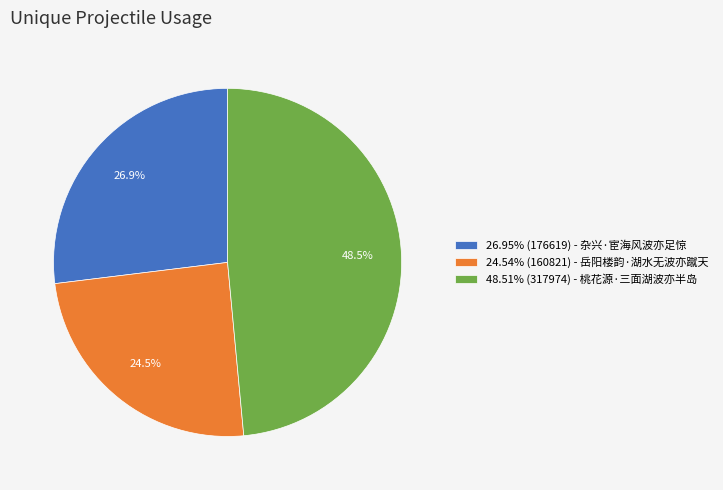

Approximately how many times larger is the value at 48.51% (317974) - 桃花源·三面湖波亦半岛 compared to 24.54% (160821) - 岳阳楼韵·湖水无波亦蹴天?

2.0